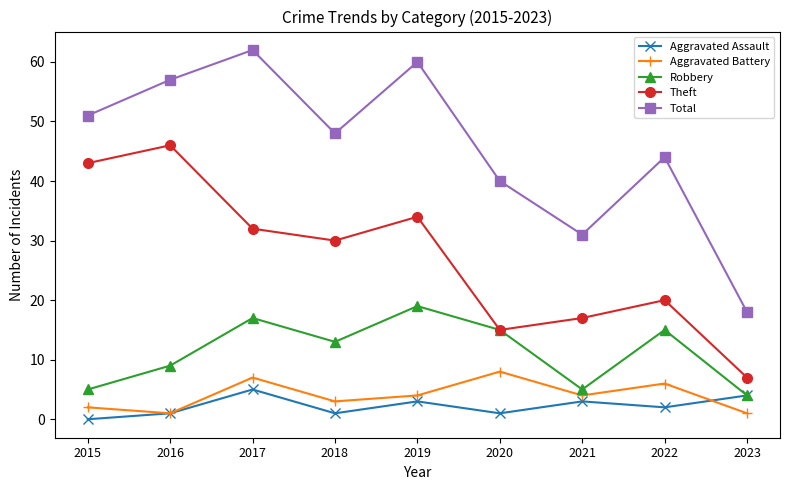

How many lines are shown in the chart?

5